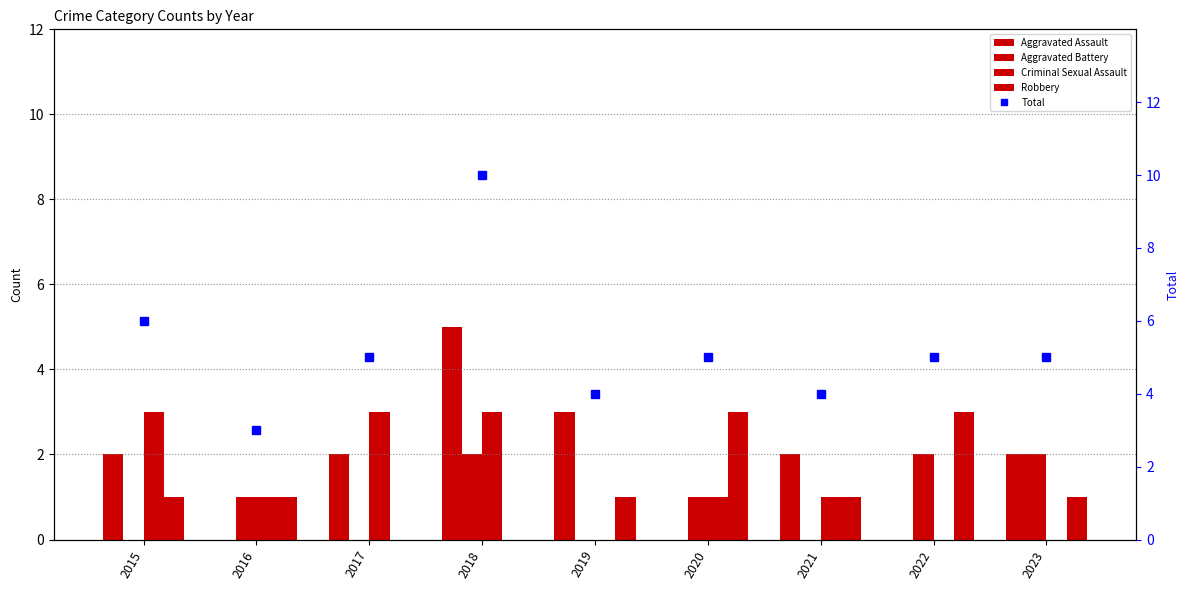

List the series in order of their peak value, lowest first.

Aggravated Battery, Criminal Sexual Assault, Robbery, Aggravated Assault, Total